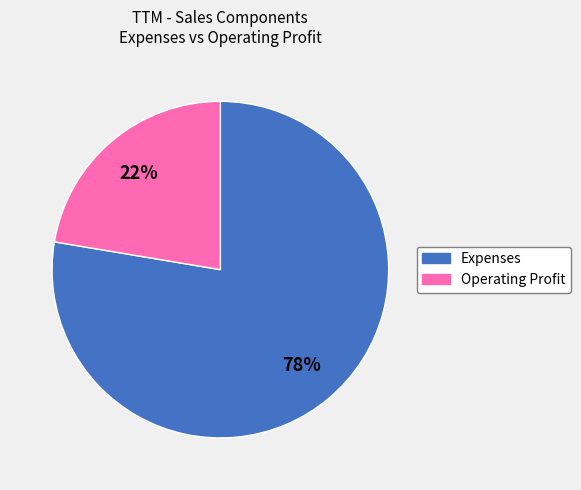

To the nearest percent, what percentage of the pie is Operating Profit?

22%